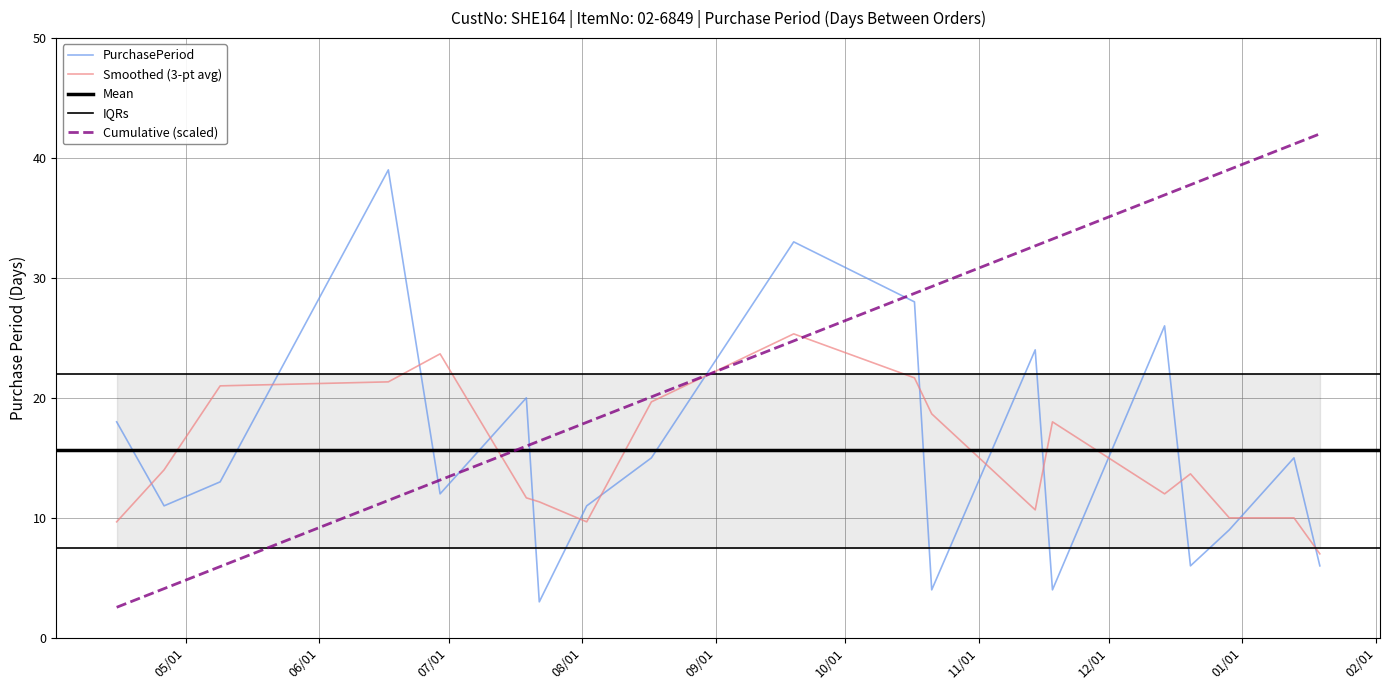

Reading right to left, what are all the values shown in this chart?

6	15	9	6	26	4	24	4	28	33	15	11	3	20	12	39	13	11	18